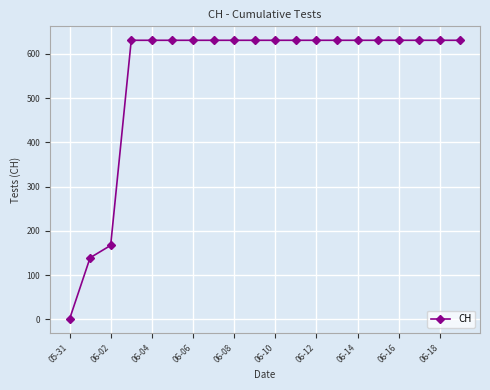

What is the maximum value shown in the chart?

631